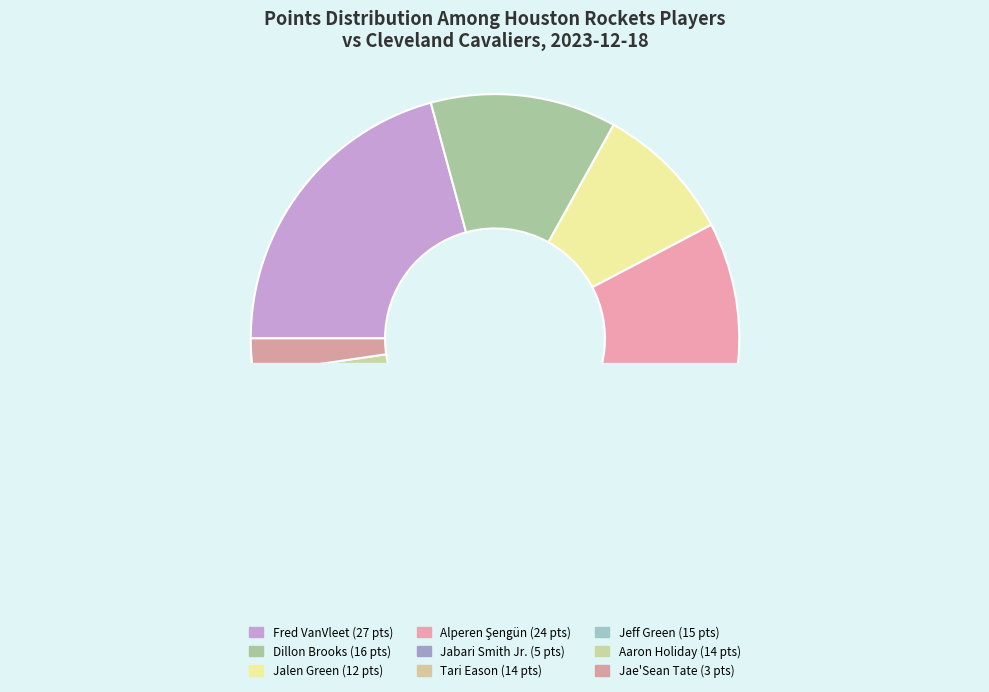

Does Jae'Sean Tate represent more than half of the total?

No